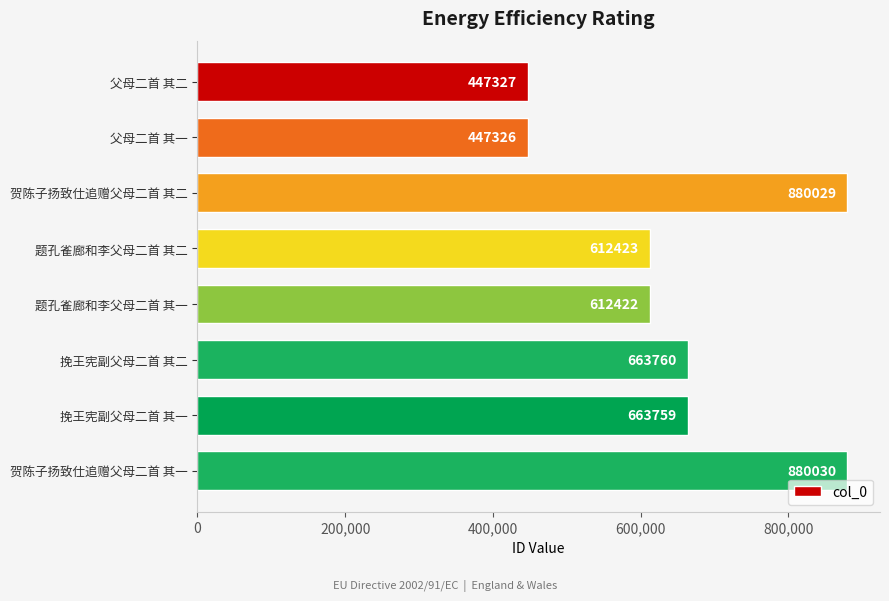

True or false: the data shows 880029 at 贺陈子扬致仕追赠父母二首 其二.

True